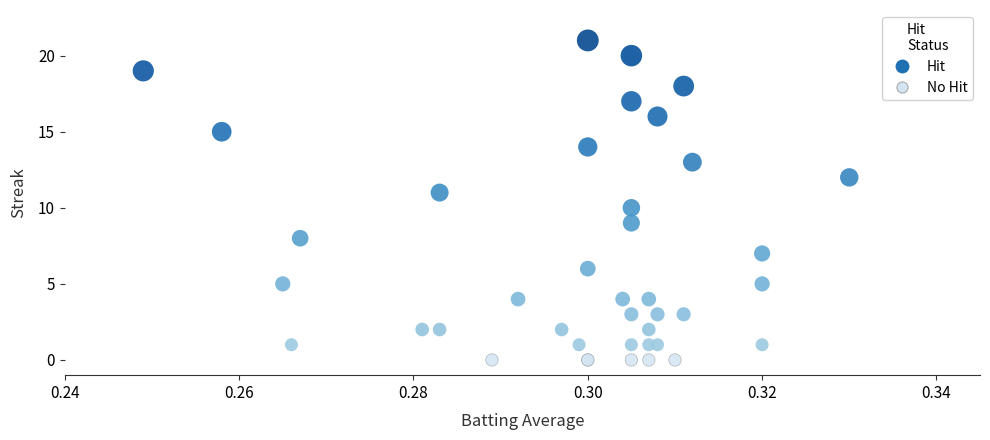

Which series reaches the maximum Y coordinate?

Hit